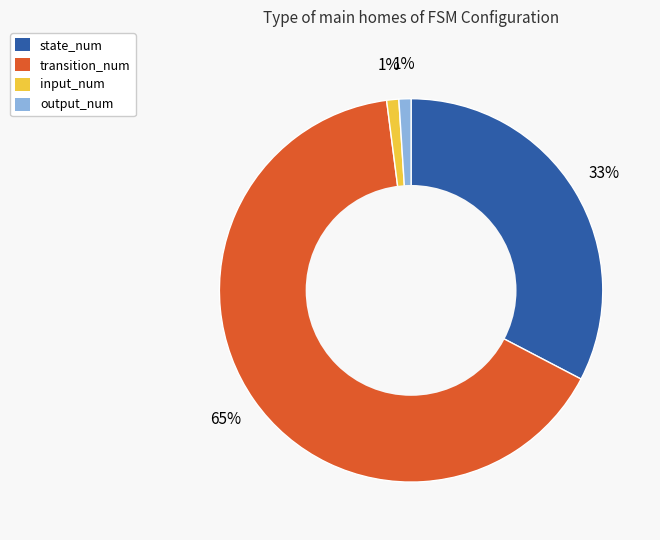

Which category has the biggest portion of the pie?

transition_num